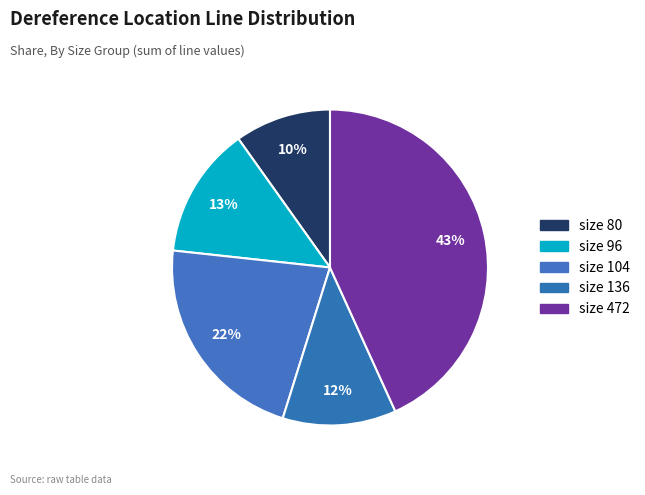

How many slices are in this pie chart?

5